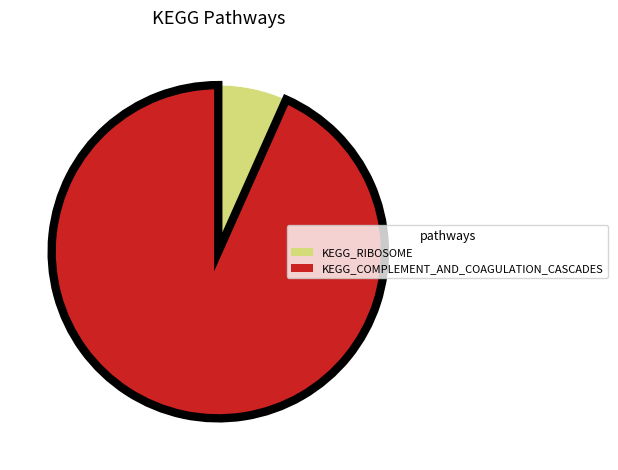

Is it true that KEGG_COMPLEMENT_AND_COAGULATION_CASCADES is 80% of the pie?

False